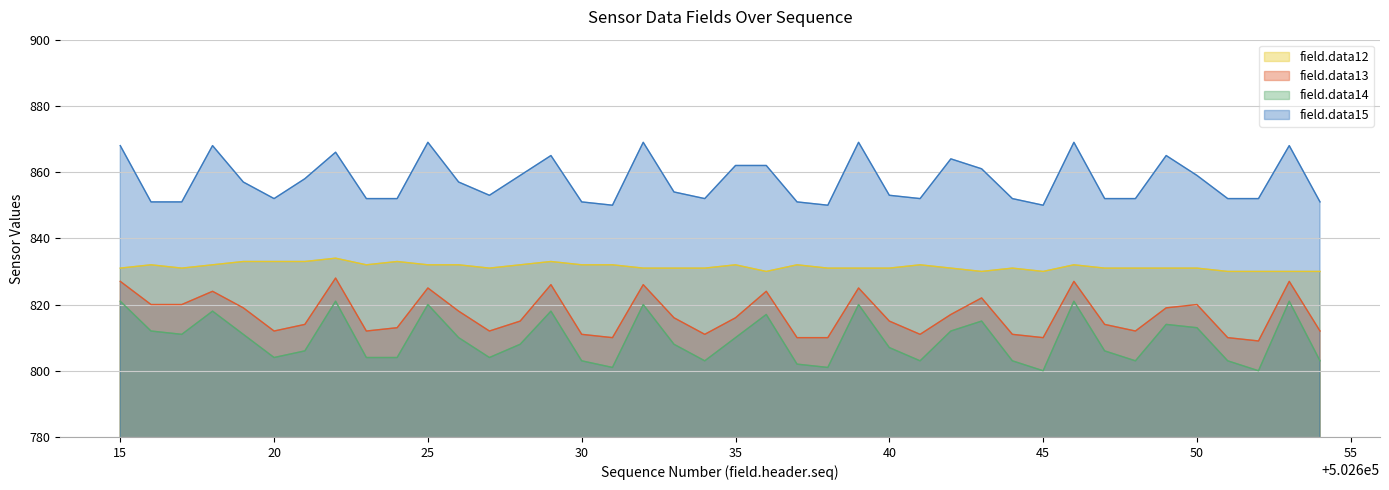

Between 502616 and 502643, which is larger?

502616